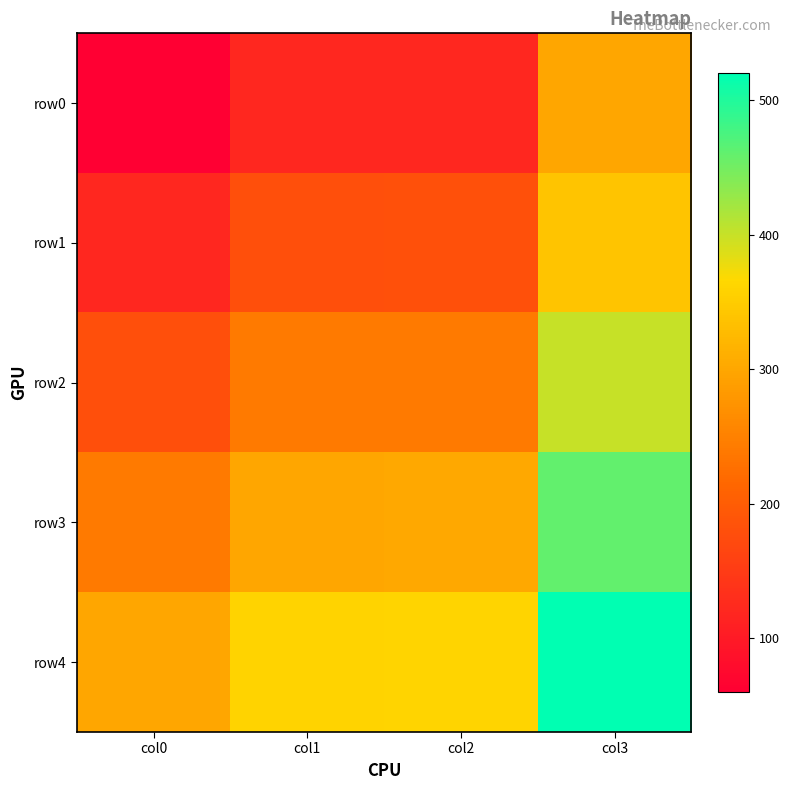

At col2, list the series in order from largest to smallest.

row4, row3, row2, row1, row0